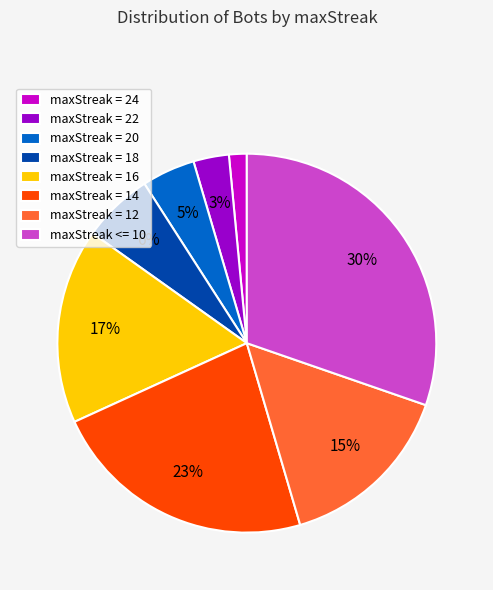

What is the smallest slice in the pie chart?

maxStreak = 24